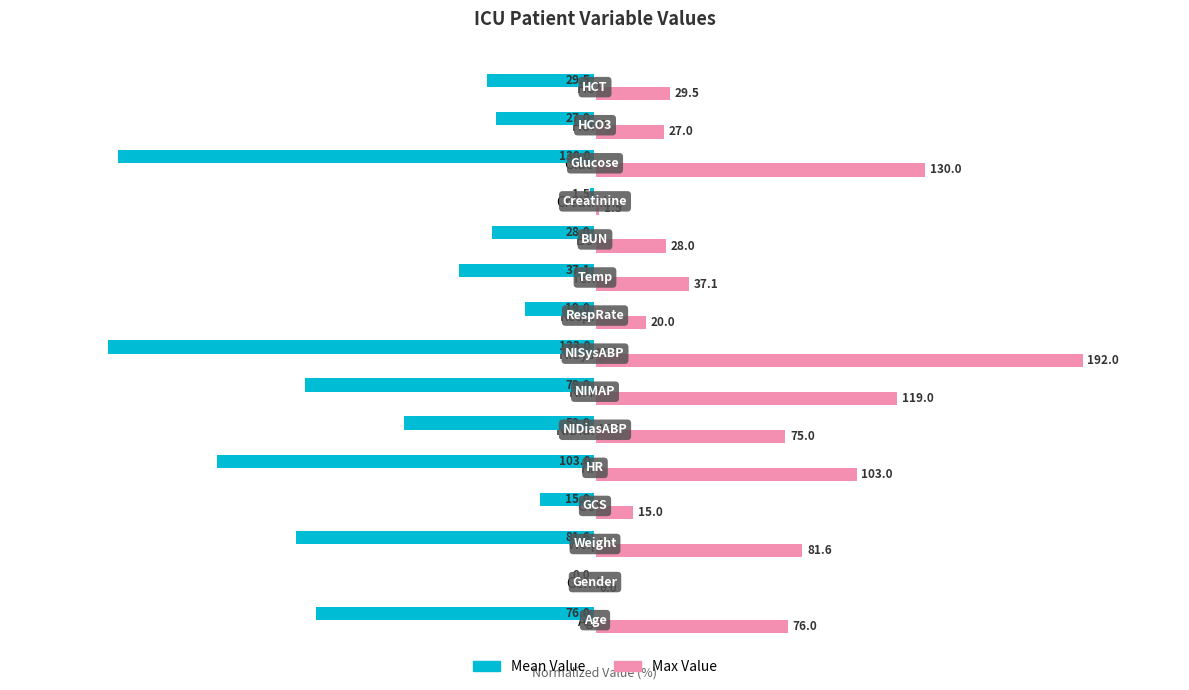

What are all the series names shown in the legend?

Mean Value, Max Value